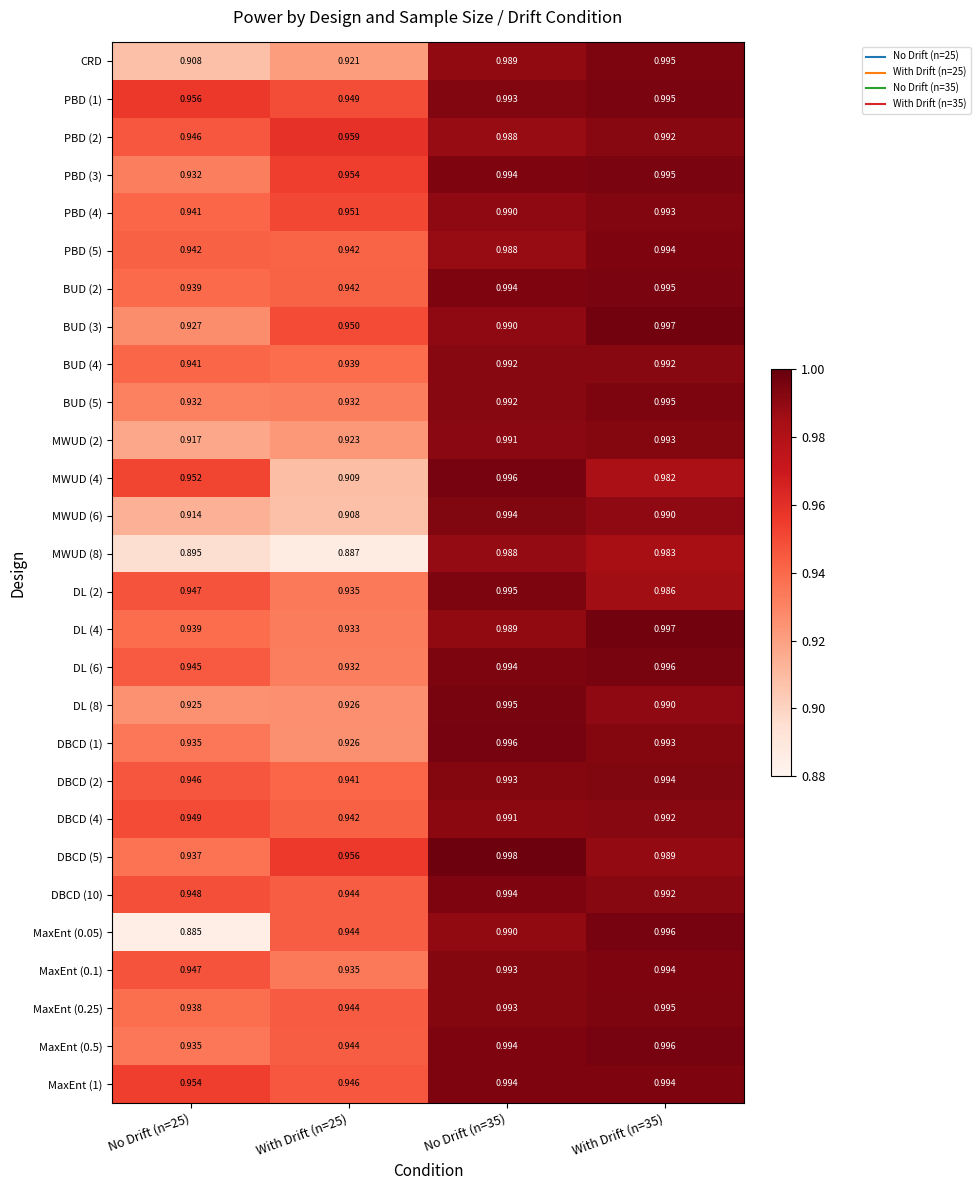

Reading left to right, what are all the values shown in this chart?

CRD: No Drift (n=25)=0.9	With Drift (n=25)=0.9	No Drift (n=35)=1.0	With Drift (n=35)=1.0
PBD (1): No Drift (n=25)=1.0	With Drift (n=25)=0.9	No Drift (n=35)=1.0	With Drift (n=35)=1.0
PBD (2): No Drift (n=25)=0.9	With Drift (n=25)=1.0	No Drift (n=35)=1.0	With Drift (n=35)=1.0
PBD (3): No Drift (n=25)=0.9	With Drift (n=25)=1.0	No Drift (n=35)=1.0	With Drift (n=35)=1.0
PBD (4): No Drift (n=25)=0.9	With Drift (n=25)=1.0	No Drift (n=35)=1.0	With Drift (n=35)=1.0
PBD (5): No Drift (n=25)=0.9	With Drift (n=25)=0.9	No Drift (n=35)=1.0	With Drift (n=35)=1.0
BUD (2): No Drift (n=25)=0.9	With Drift (n=25)=0.9	No Drift (n=35)=1.0	With Drift (n=35)=1.0
BUD (3): No Drift (n=25)=0.9	With Drift (n=25)=0.9	No Drift (n=35)=1.0	With Drift (n=35)=1.0
BUD (4): No Drift (n=25)=0.9	With Drift (n=25)=0.9	No Drift (n=35)=1.0	With Drift (n=35)=1.0
BUD (5): No Drift (n=25)=0.9	With Drift (n=25)=0.9	No Drift (n=35)=1.0	With Drift (n=35)=1.0
MWUD (2): No Drift (n=25)=0.9	With Drift (n=25)=0.9	No Drift (n=35)=1.0	With Drift (n=35)=1.0
MWUD (4): No Drift (n=25)=1.0	With Drift (n=25)=0.9	No Drift (n=35)=1.0	With Drift (n=35)=1.0
MWUD (6): No Drift (n=25)=0.9	With Drift (n=25)=0.9	No Drift (n=35)=1.0	With Drift (n=35)=1.0
MWUD (8): No Drift (n=25)=0.9	With Drift (n=25)=0.9	No Drift (n=35)=1.0	With Drift (n=35)=1.0
DL (2): No Drift (n=25)=0.9	With Drift (n=25)=0.9	No Drift (n=35)=1.0	With Drift (n=35)=1.0
DL (4): No Drift (n=25)=0.9	With Drift (n=25)=0.9	No Drift (n=35)=1.0	With Drift (n=35)=1.0
DL (6): No Drift (n=25)=0.9	With Drift (n=25)=0.9	No Drift (n=35)=1.0	With Drift (n=35)=1.0
DL (8): No Drift (n=25)=0.9	With Drift (n=25)=0.9	No Drift (n=35)=1.0	With Drift (n=35)=1.0
DBCD (1): No Drift (n=25)=0.9	With Drift (n=25)=0.9	No Drift (n=35)=1.0	With Drift (n=35)=1.0
DBCD (2): No Drift (n=25)=0.9	With Drift (n=25)=0.9	No Drift (n=35)=1.0	With Drift (n=35)=1.0
DBCD (4): No Drift (n=25)=0.9	With Drift (n=25)=0.9	No Drift (n=35)=1.0	With Drift (n=35)=1.0
DBCD (5): No Drift (n=25)=0.9	With Drift (n=25)=1.0	No Drift (n=35)=1.0	With Drift (n=35)=1.0
DBCD (10): No Drift (n=25)=0.9	With Drift (n=25)=0.9	No Drift (n=35)=1.0	With Drift (n=35)=1.0
MaxEnt (0.05): No Drift (n=25)=0.9	With Drift (n=25)=0.9	No Drift (n=35)=1.0	With Drift (n=35)=1.0
MaxEnt (0.1): No Drift (n=25)=0.9	With Drift (n=25)=0.9	No Drift (n=35)=1.0	With Drift (n=35)=1.0
MaxEnt (0.25): No Drift (n=25)=0.9	With Drift (n=25)=0.9	No Drift (n=35)=1.0	With Drift (n=35)=1.0
MaxEnt (0.5): No Drift (n=25)=0.9	With Drift (n=25)=0.9	No Drift (n=35)=1.0	With Drift (n=35)=1.0
MaxEnt (1): No Drift (n=25)=1.0	With Drift (n=25)=0.9	No Drift (n=35)=1.0	With Drift (n=35)=1.0